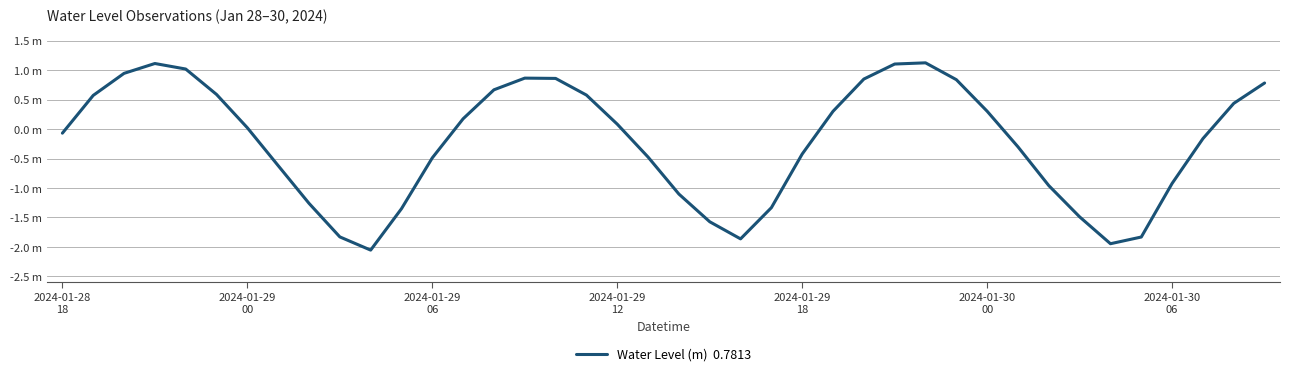

Does the chart have visible grid lines?

Yes